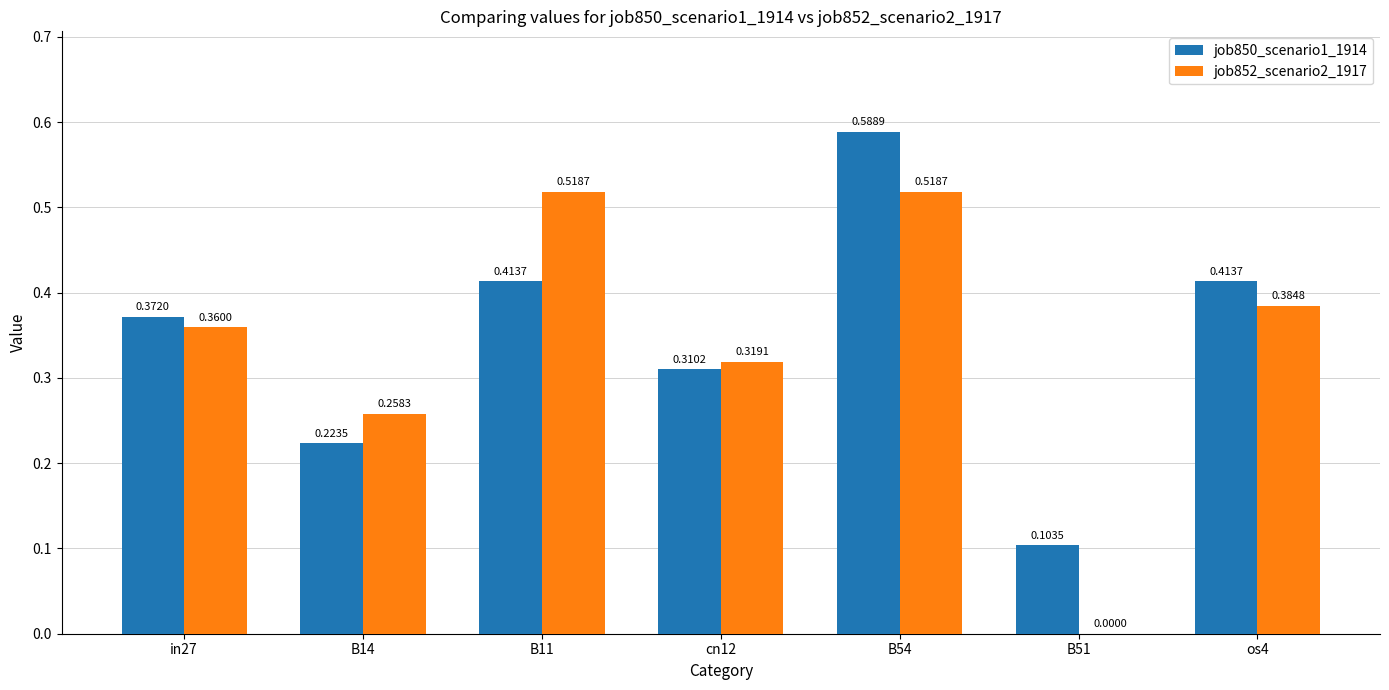

Does the chart contain stacked bars?

No